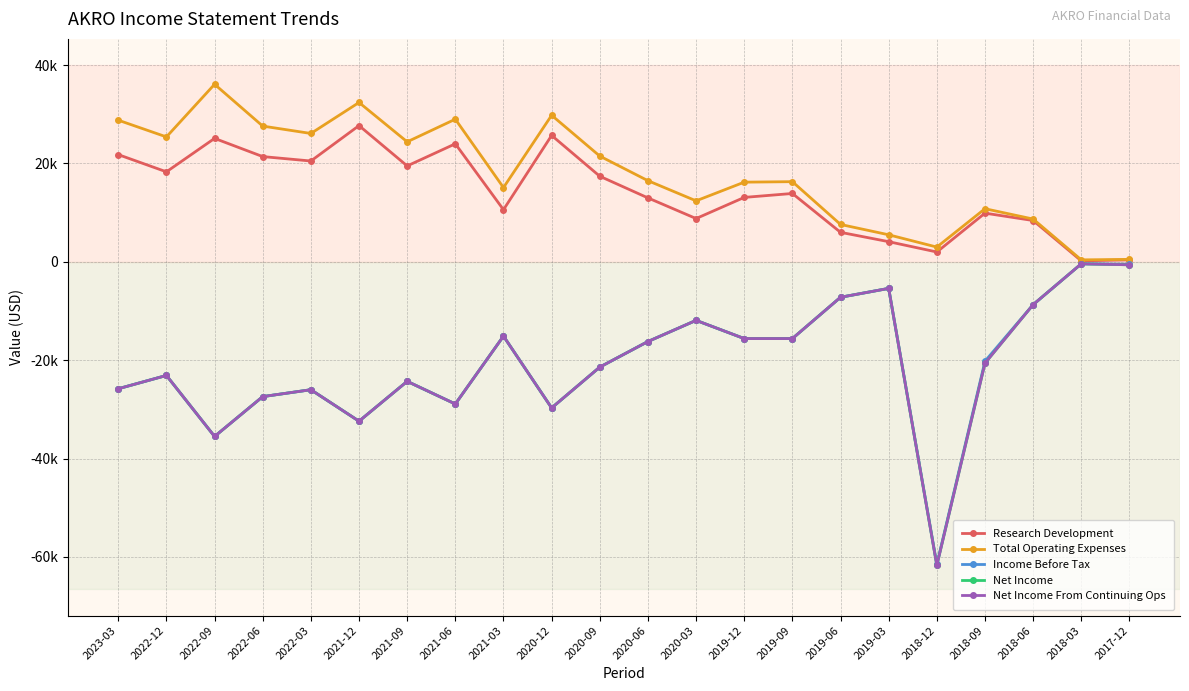

What is the value of the Total Operating Expenses point at the 2nd from the left?

25400